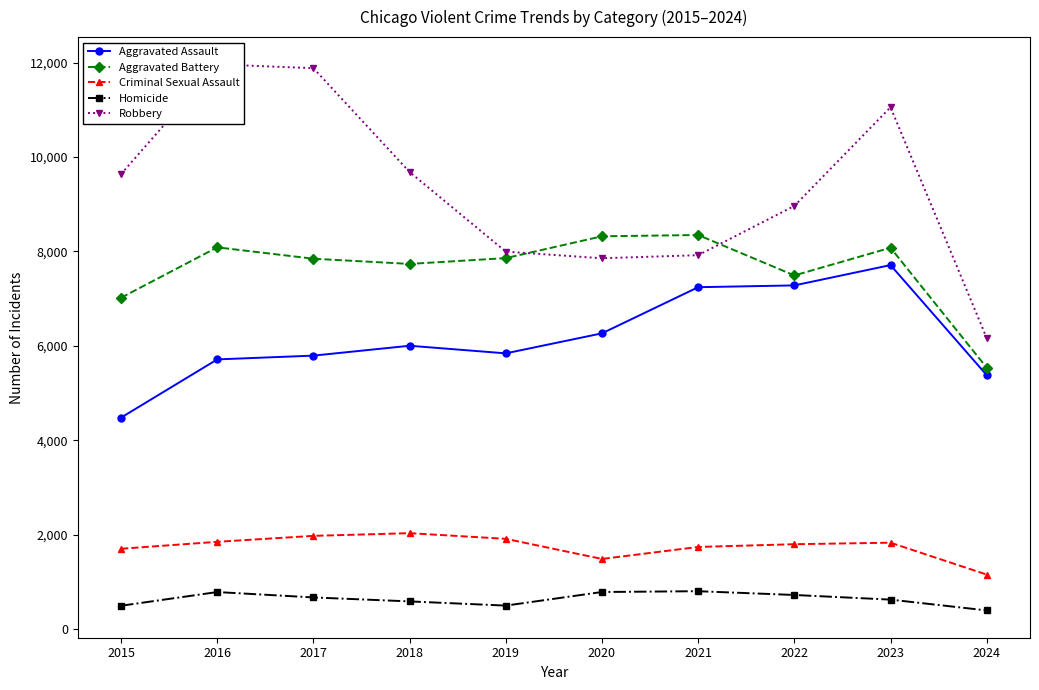

What is the average value of the Aggravated Assault series?

6170